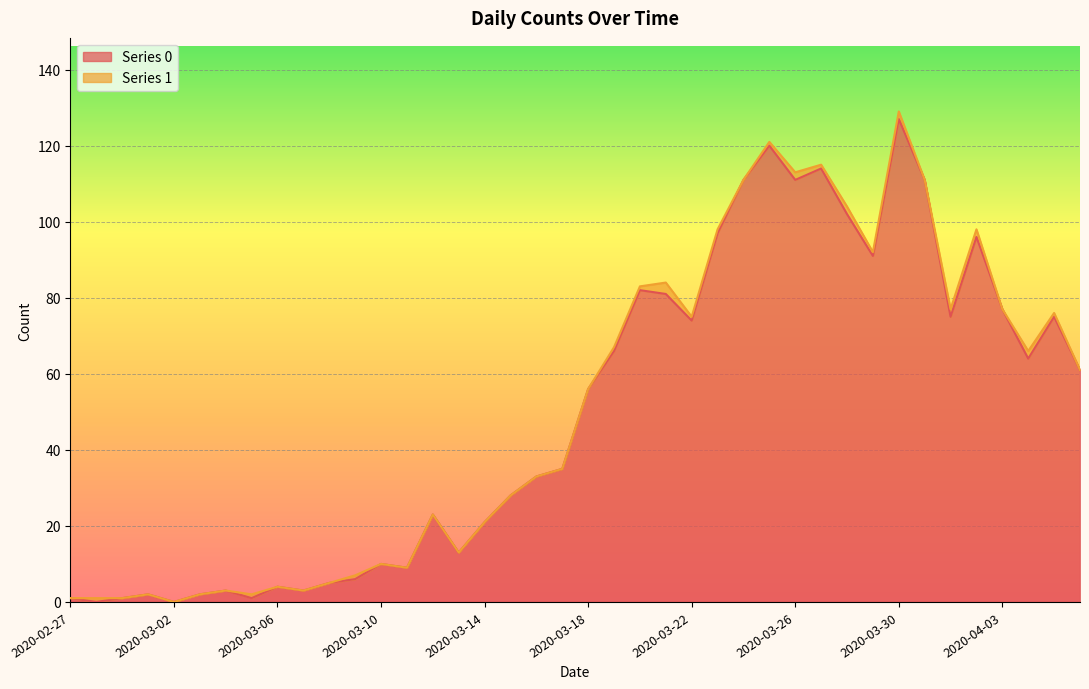

List the labels in order of value, smallest first.

2020-02-28, 2020-03-02, 2020-02-27, 2020-02-29, 2020-03-05, 2020-03-01, 2020-03-03, 2020-03-04, 2020-03-07, 2020-03-06, 2020-03-08, 2020-03-09, 2020-03-11, 2020-03-10, 2020-03-13, 2020-03-14, 2020-03-12, 2020-03-15, 2020-03-16, 2020-03-17, 2020-03-18, 2020-04-06, 2020-04-04, 2020-03-19, 2020-03-22, 2020-04-01, 2020-04-05, 2020-04-03, 2020-03-21, 2020-03-20, 2020-03-29, 2020-04-02, 2020-03-23, 2020-03-28, 2020-03-24, 2020-03-26, 2020-03-31, 2020-03-27, 2020-03-25, 2020-03-30